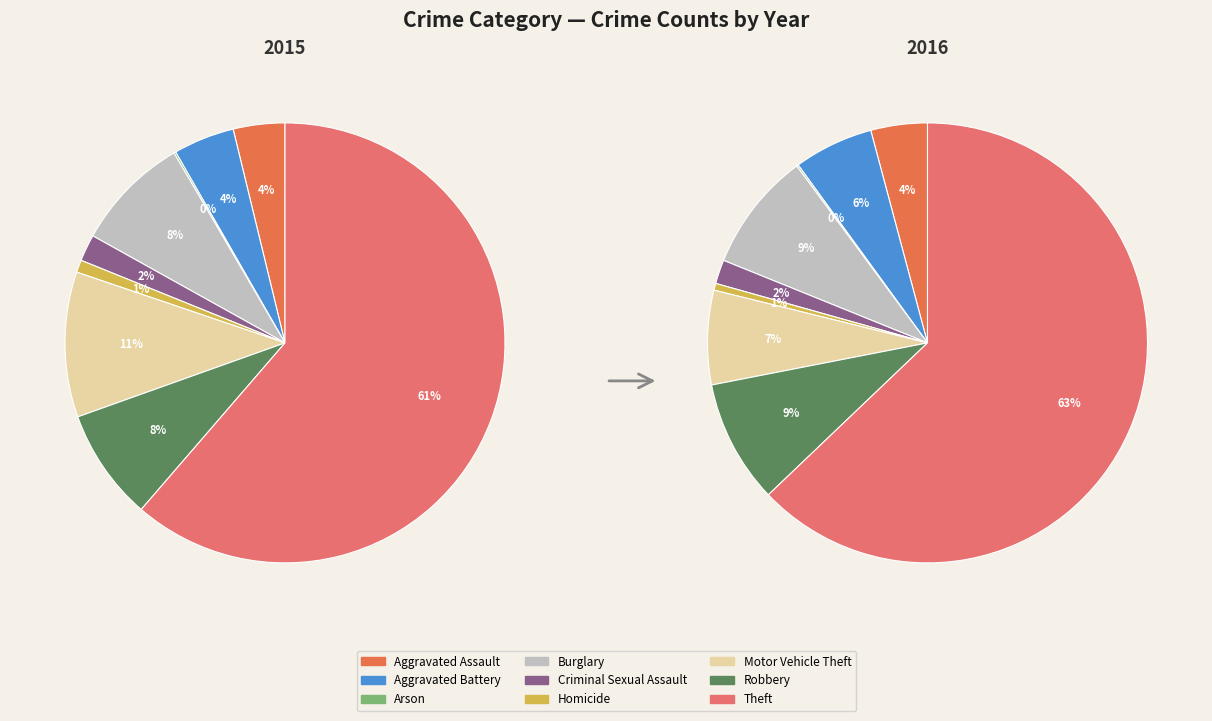

Which slice is the largest?

Theft